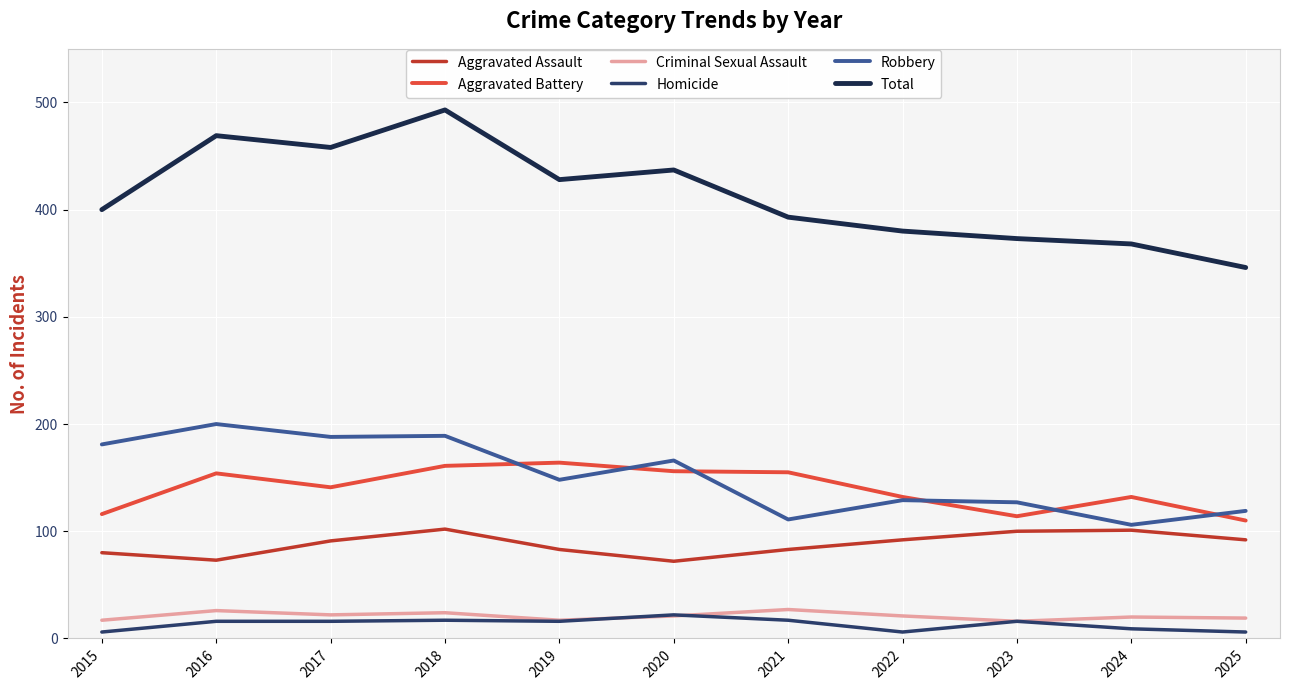

What is the difference between the highest and lowest values at 2020?

416